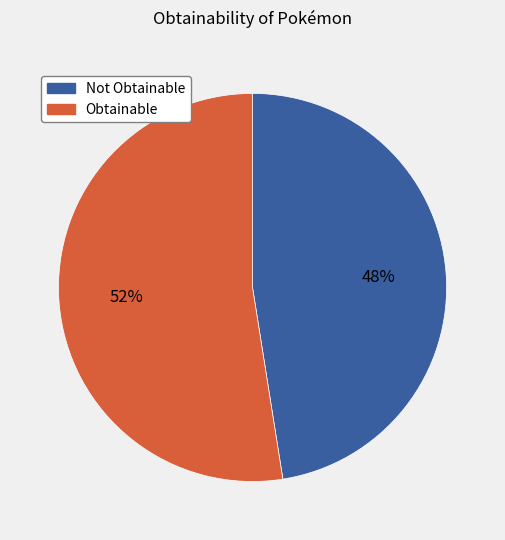

Does any single category account for the majority?

Yes